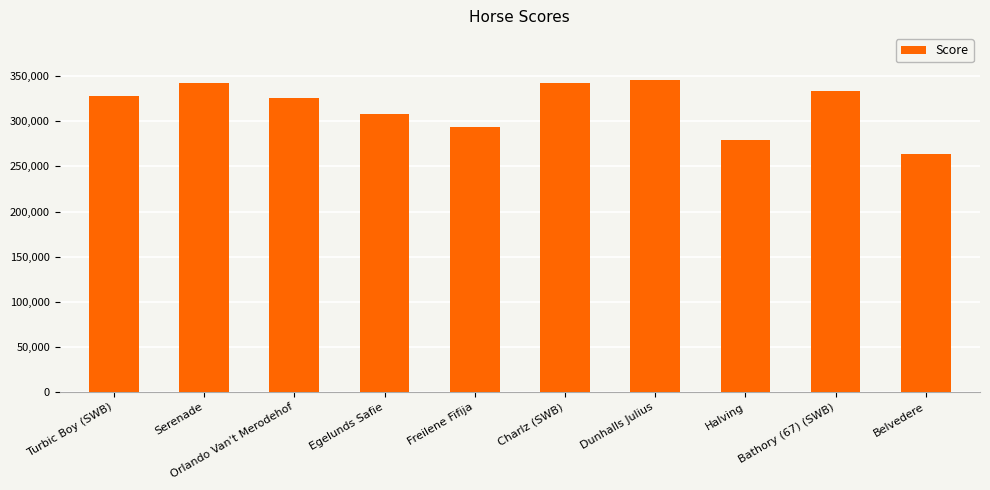

The chart shows a value of 342703 at Serenade. True or false?

True